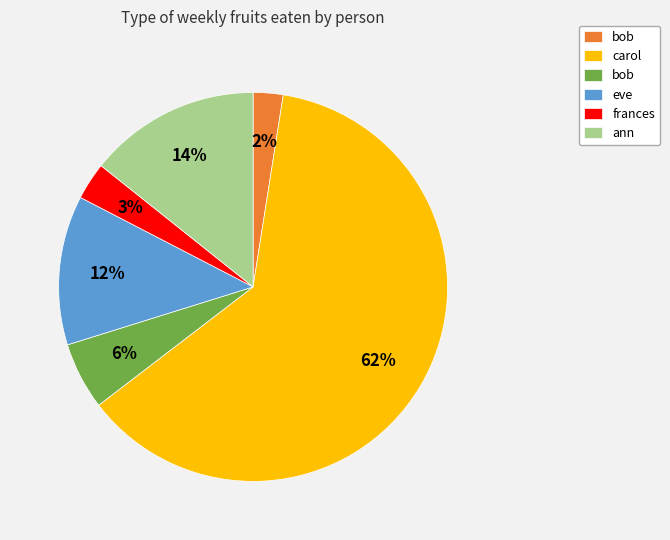

Is there any slice that represents more than half of the pie?

Yes